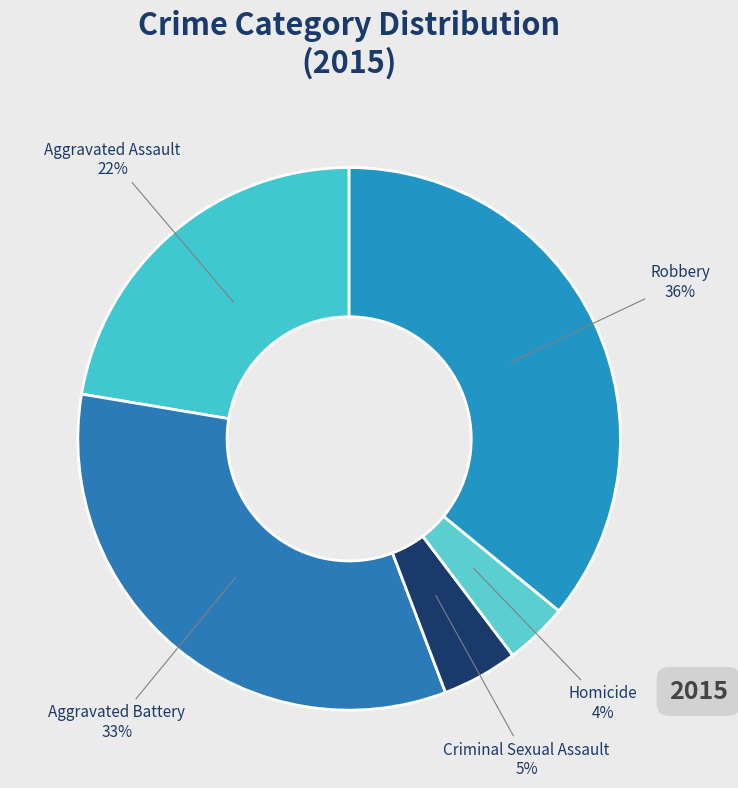

Which category has the smallest portion of the pie?

Homicide